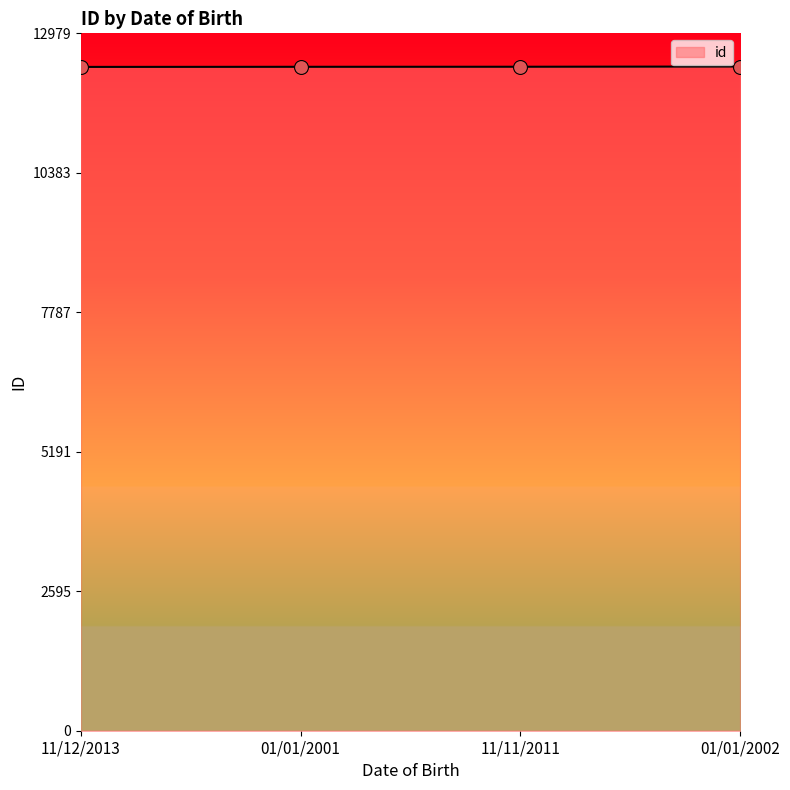

Approximately how many times larger is the value at 01/01/2002 compared to 11/11/2011?

1.0